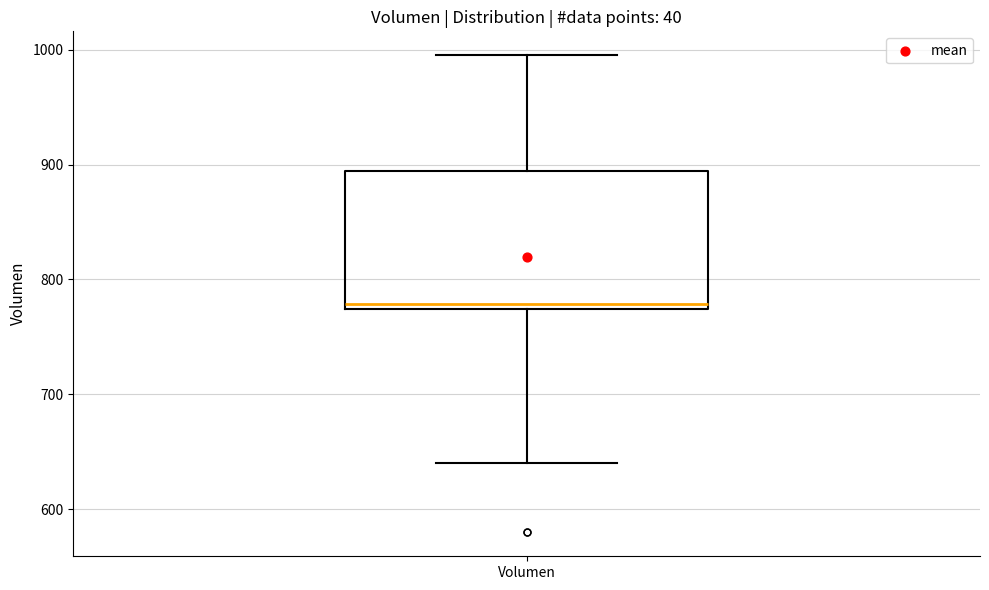

Read this box plot against the y-axis: the position of the median line, the range covered by the box, and the ends of both whiskers. The values are not printed on the chart, so give them approximately, as read against the axis.

median 780, box 770 to 890, whiskers 640 to 1000